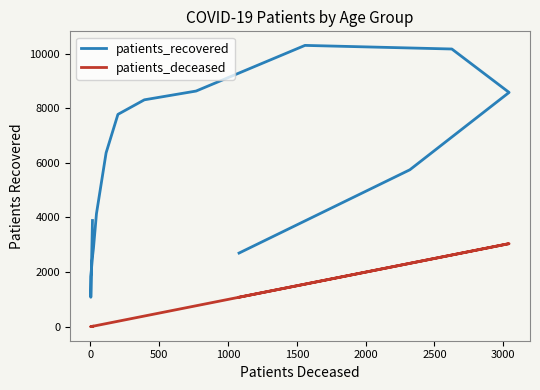

What is the difference between the second highest and minimum values in the patients_deceased series?

2623